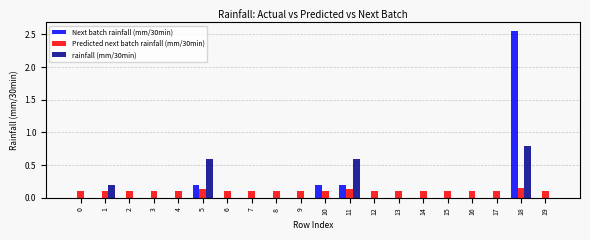

What is the sum of all Predicted next batch rainfall (mm/30min) values?

2.1